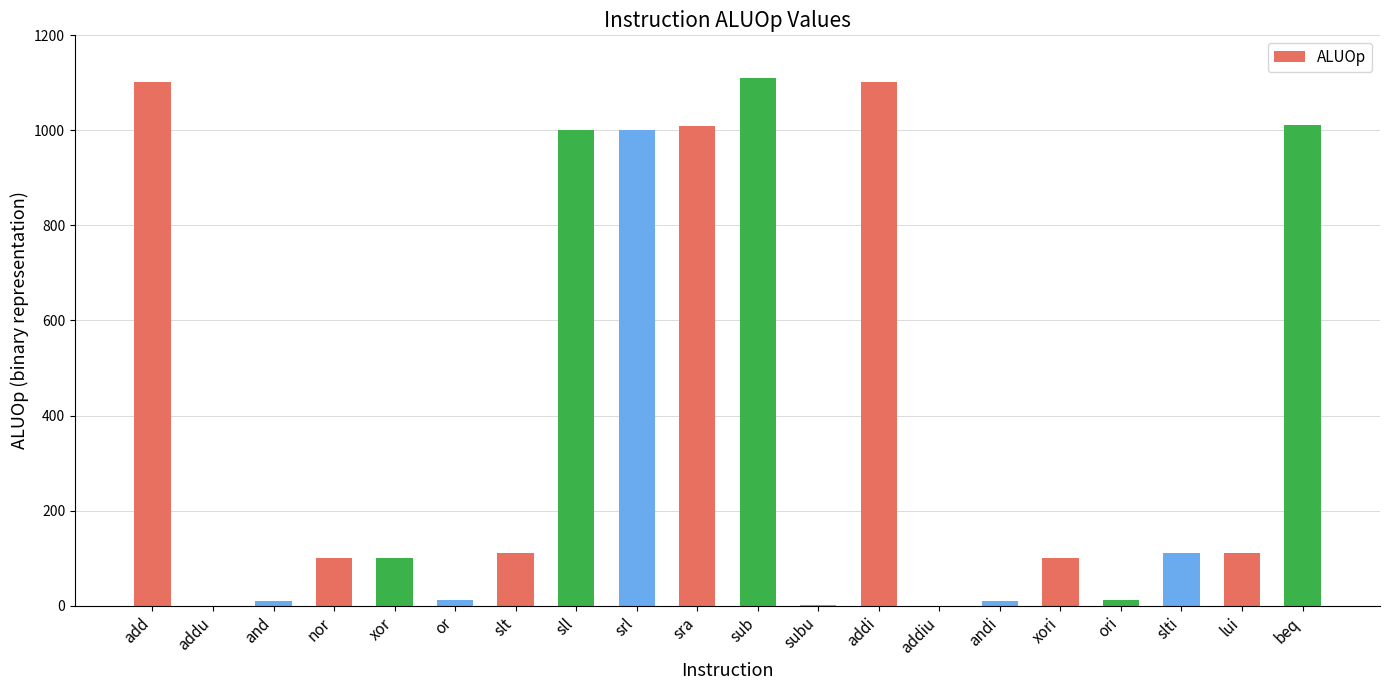

The value at addiu is -376. True or false?

False